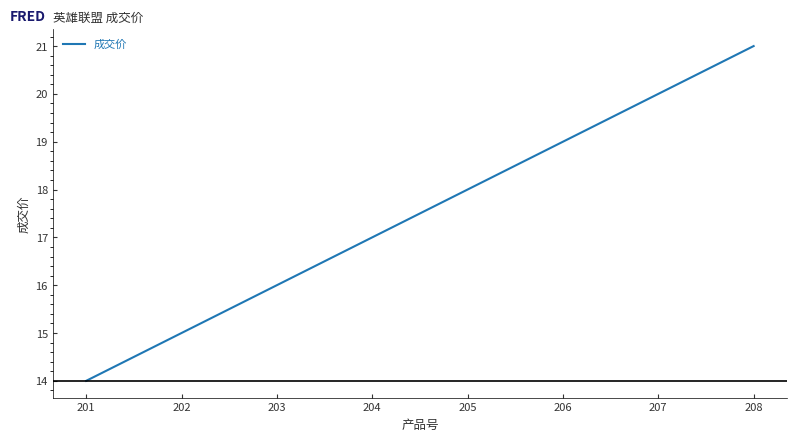

Does the chart have visible grid lines?

No